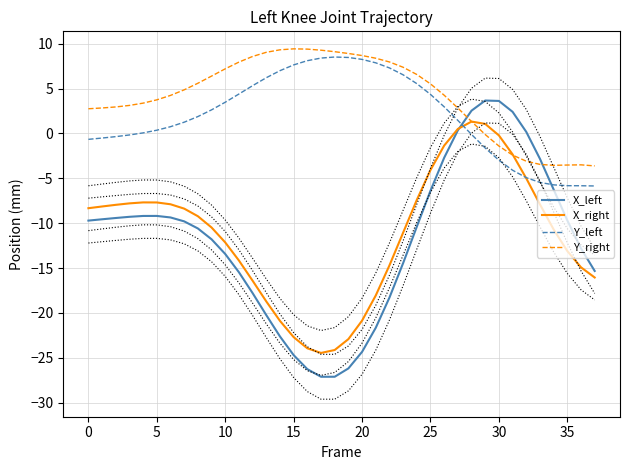

True or false: X_left has a value of -13.4 at 10.

True